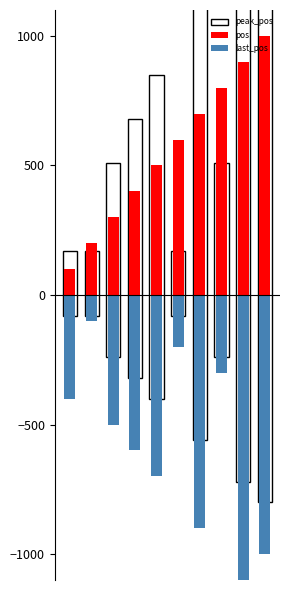

What is the difference between the second highest and second lowest values in the last_pos series?

800